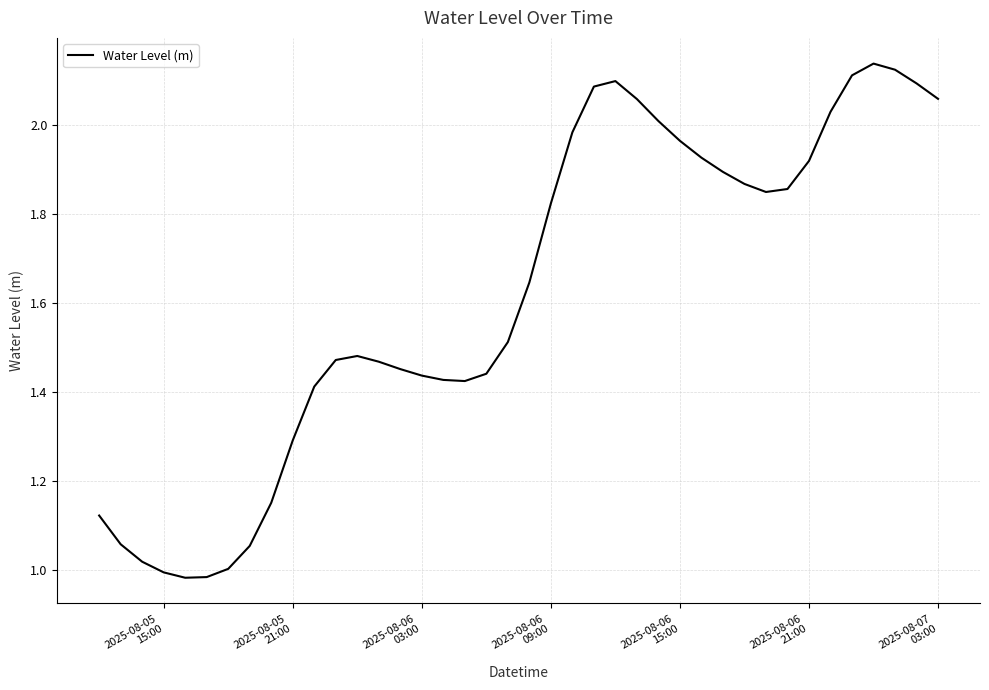

Does the chart display data point markers on the line(s)?

No